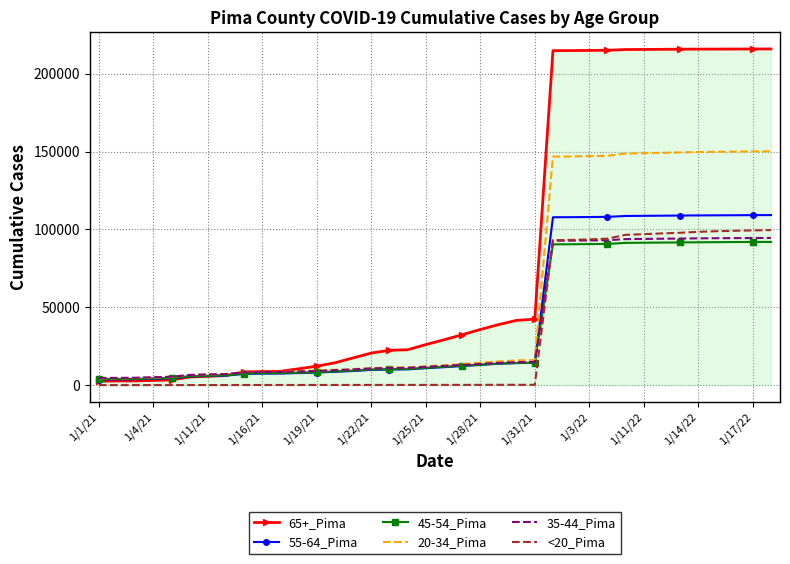

What is the greatest value displayed?

215923